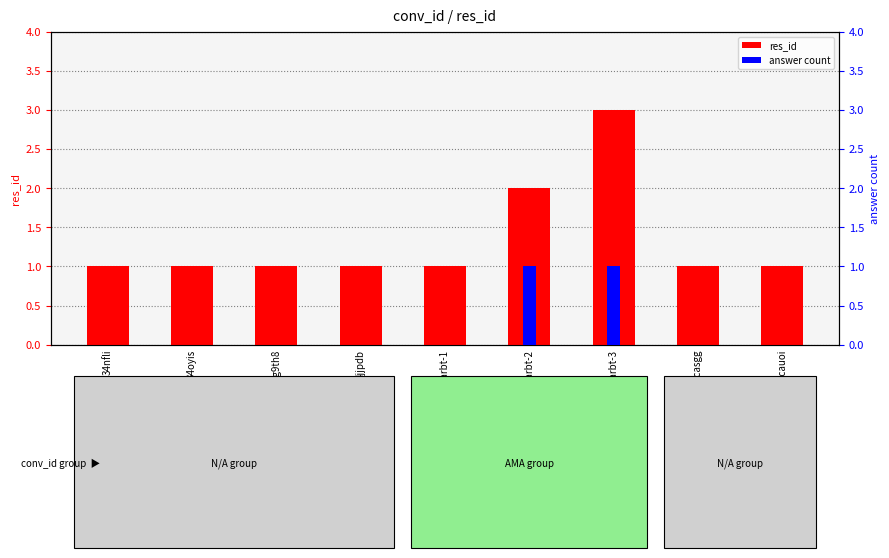

Between 2cauoi and 4jjpdb, which is larger?

2cauoi